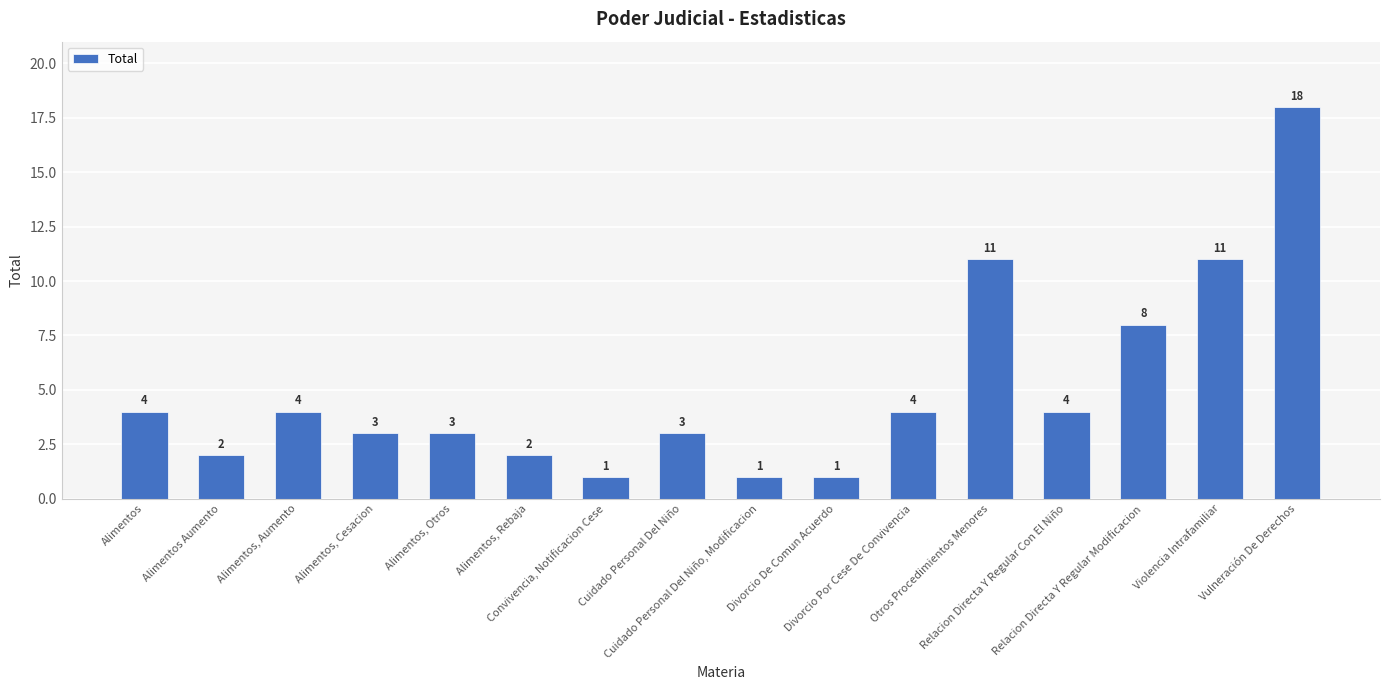

What is the smallest value displayed?

1